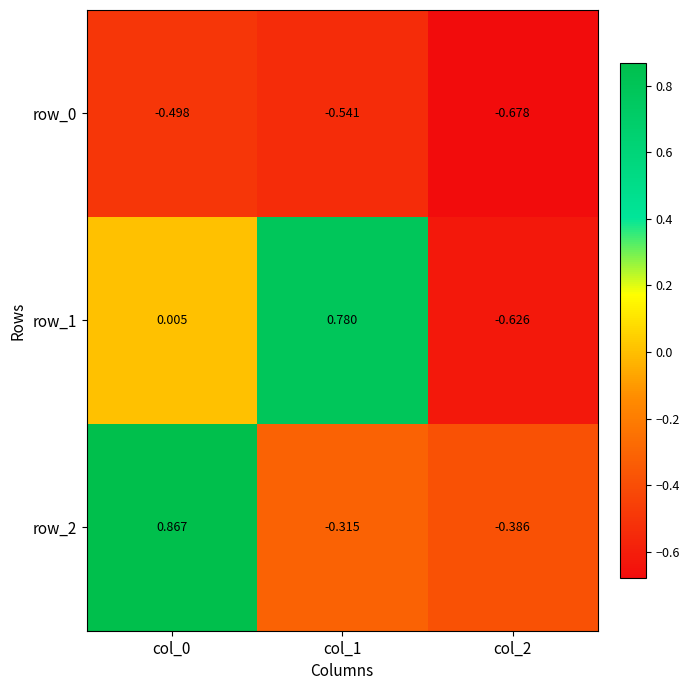

What is the difference between the row_2 values at col_1 and col_2?

0.1